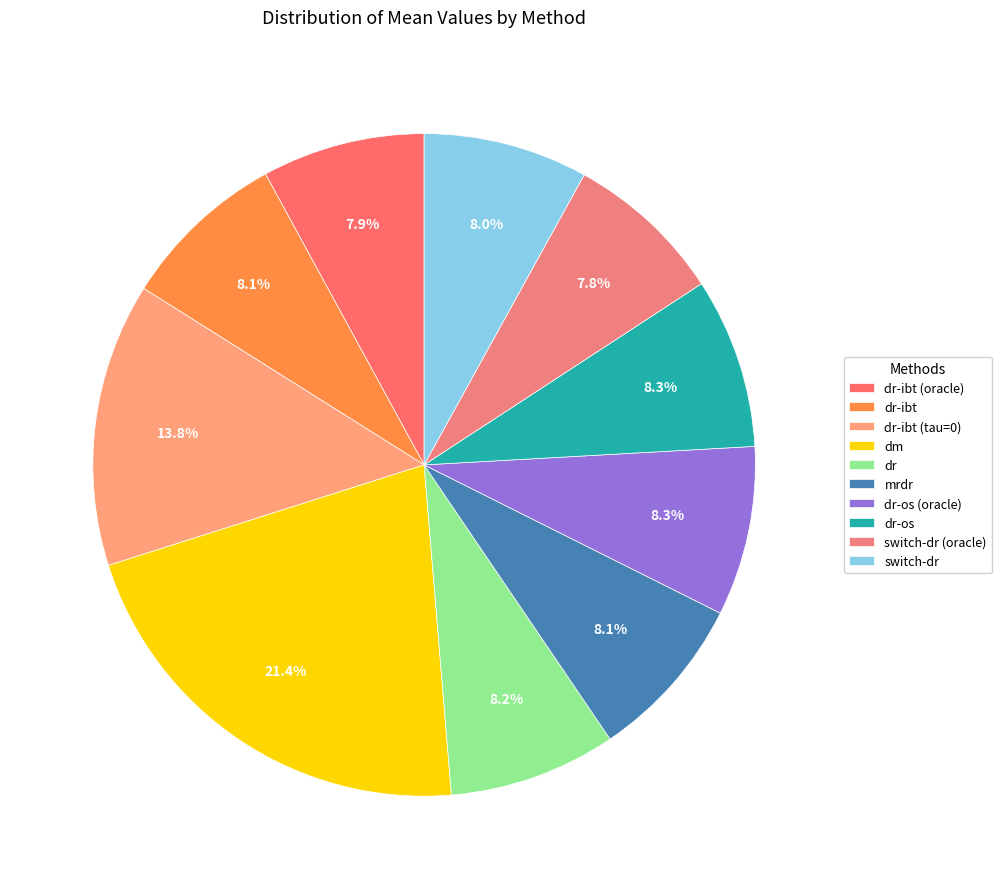

How many segments does this pie chart have?

10